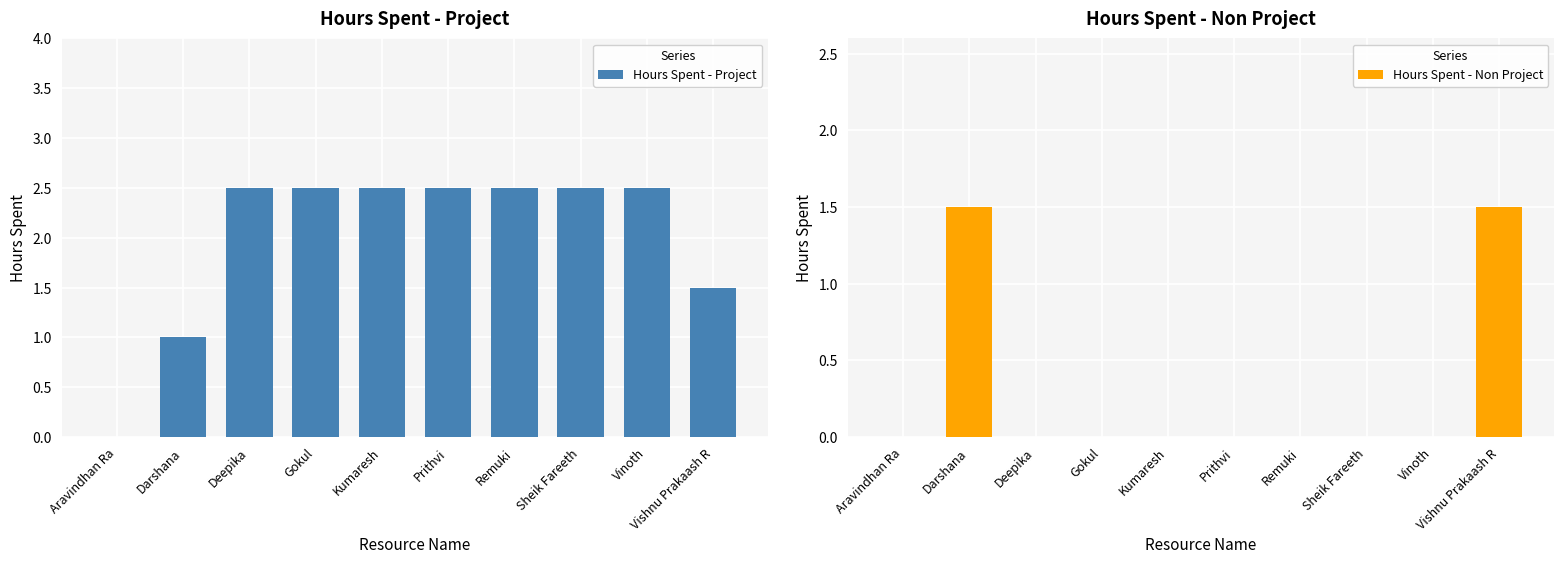

Rank the series by their average value, from lowest to highest.

Hours Spent - Non Project, Hours Spent - Project